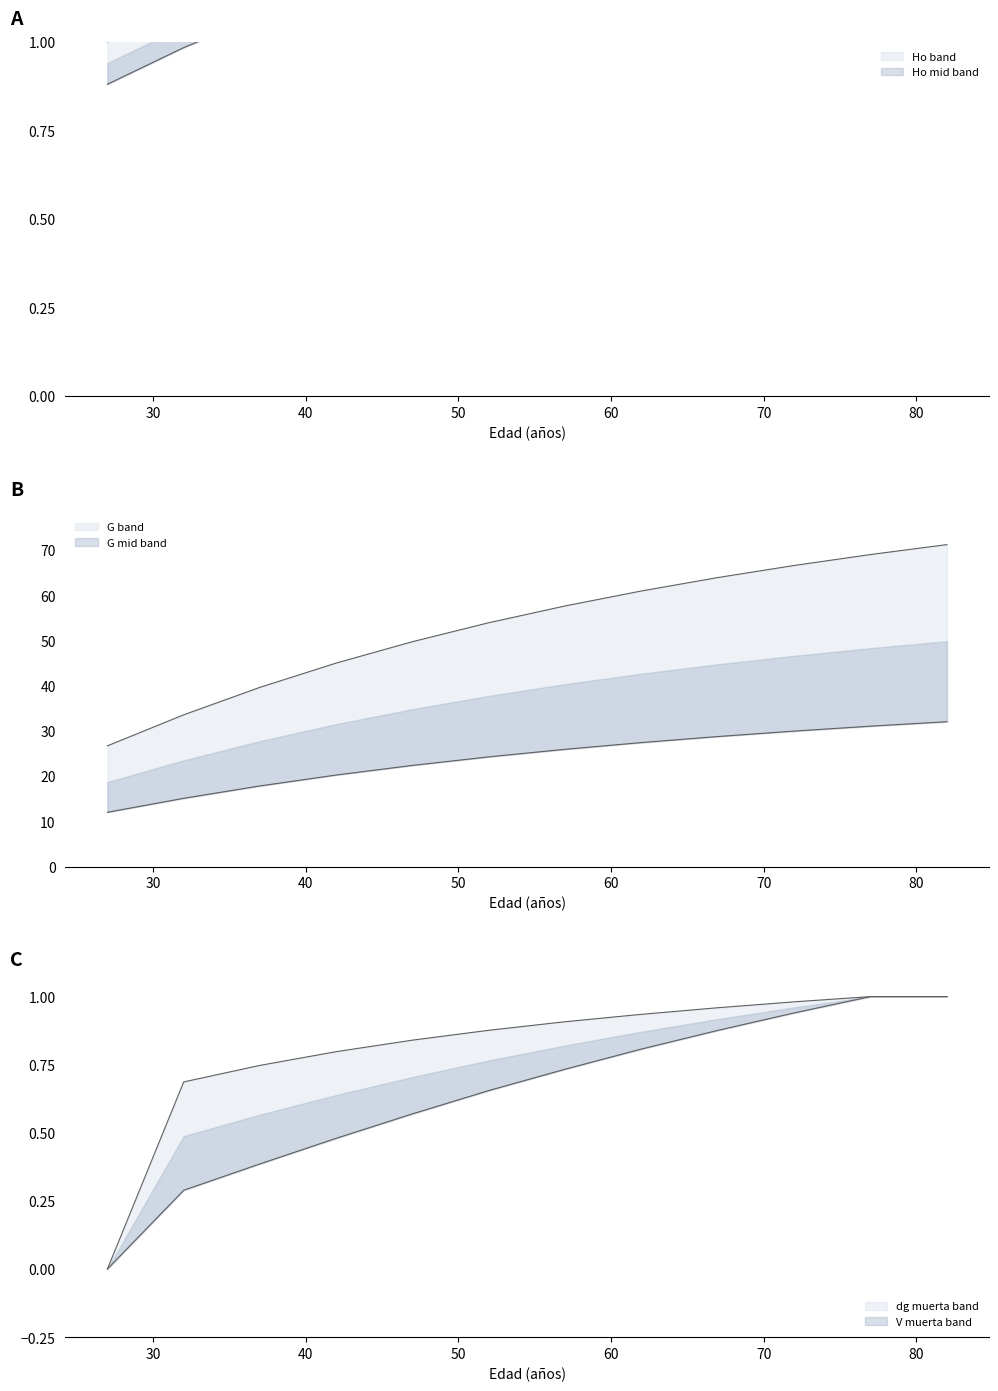

Which series has the largest total across all categories?

G (m2/ha)